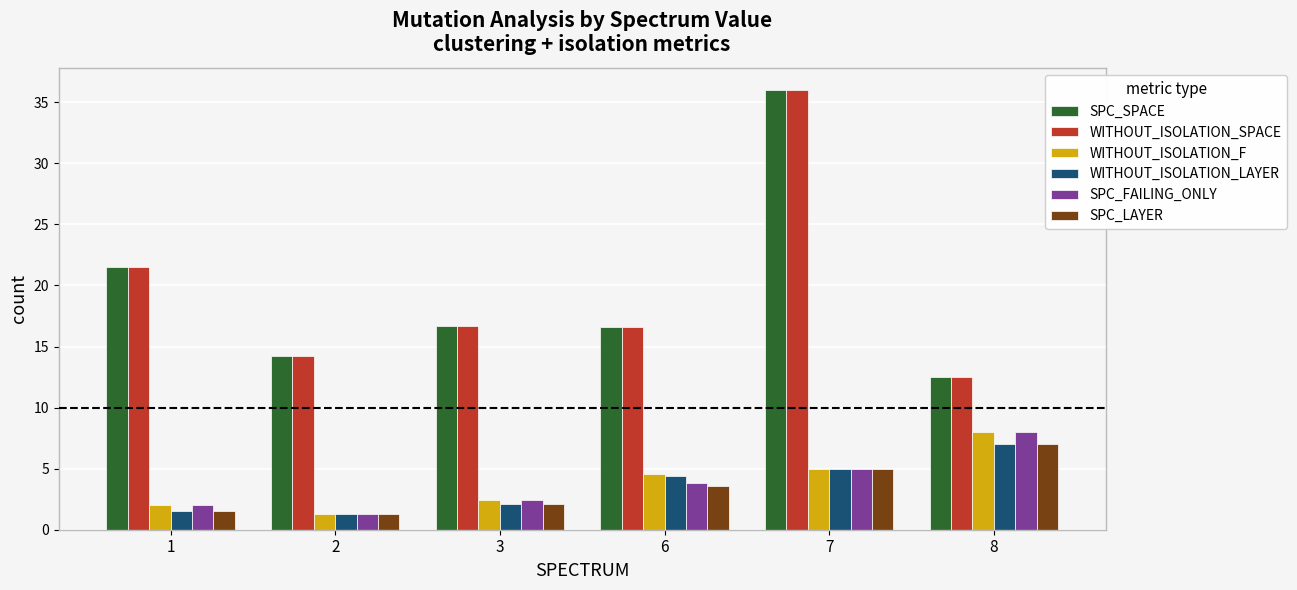

What is the maximum value shown in the chart?

36.0